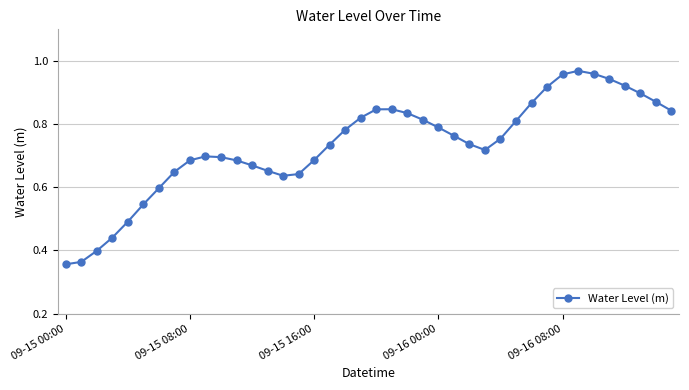

What is the sum of all values?

29.3